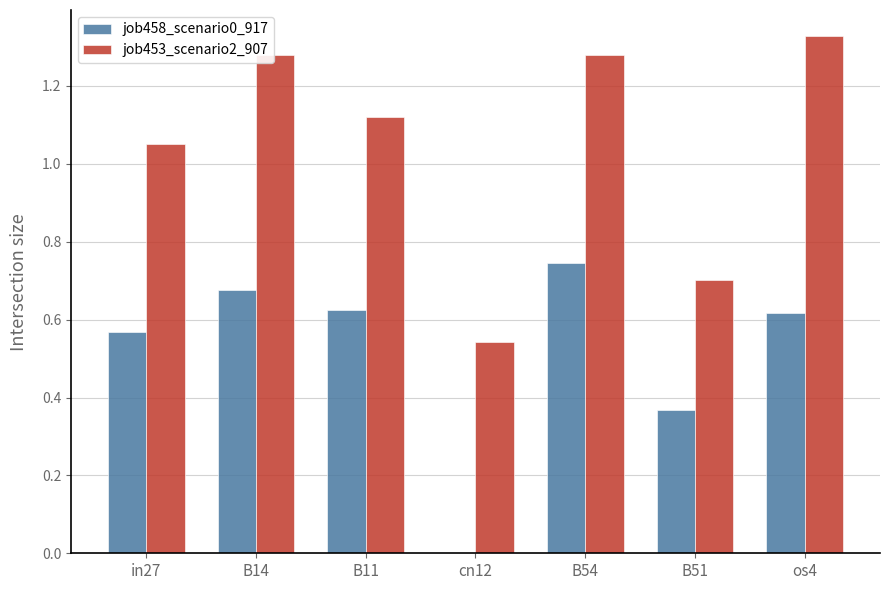

Which category has the highest value in the job453_scenario2_907 series?

os4